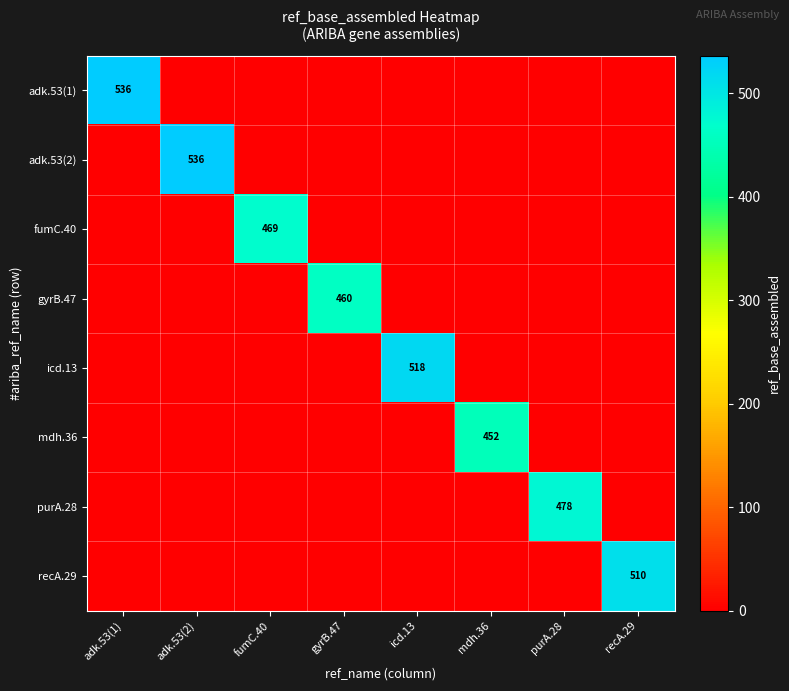

The value of fumC.40 at fumC.40 is 469. True or false?

True